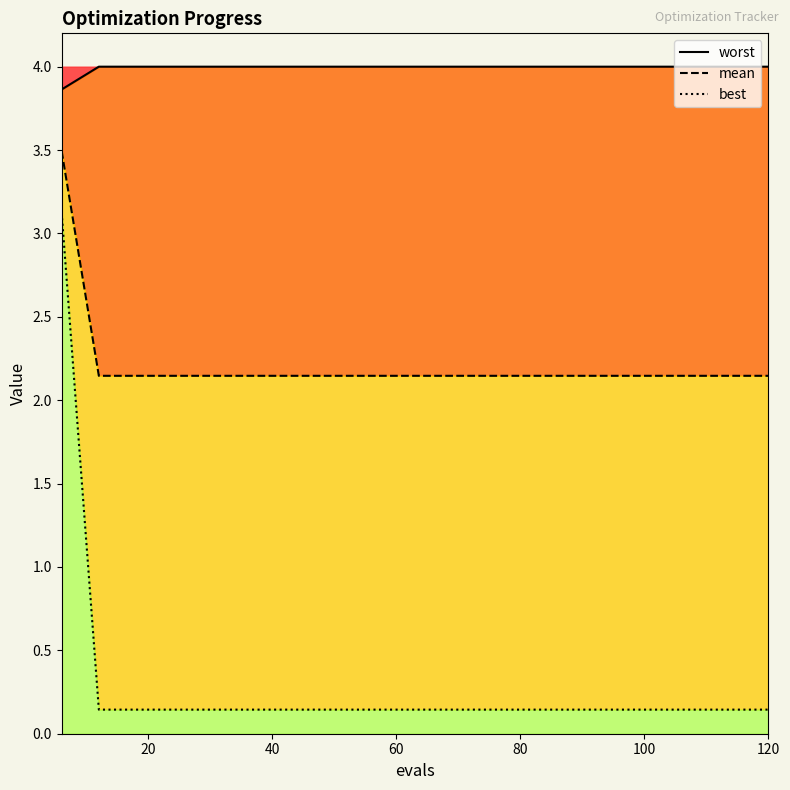

What is the value of the best point at the 18th from the left?

0.1